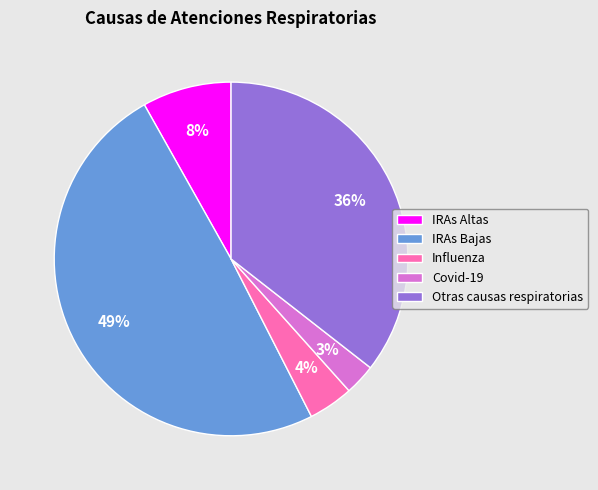

Rank the categories by value from lowest to highest.

Covid-19, Influenza, IRAs Altas, Otras causas respiratorias, IRAs Bajas